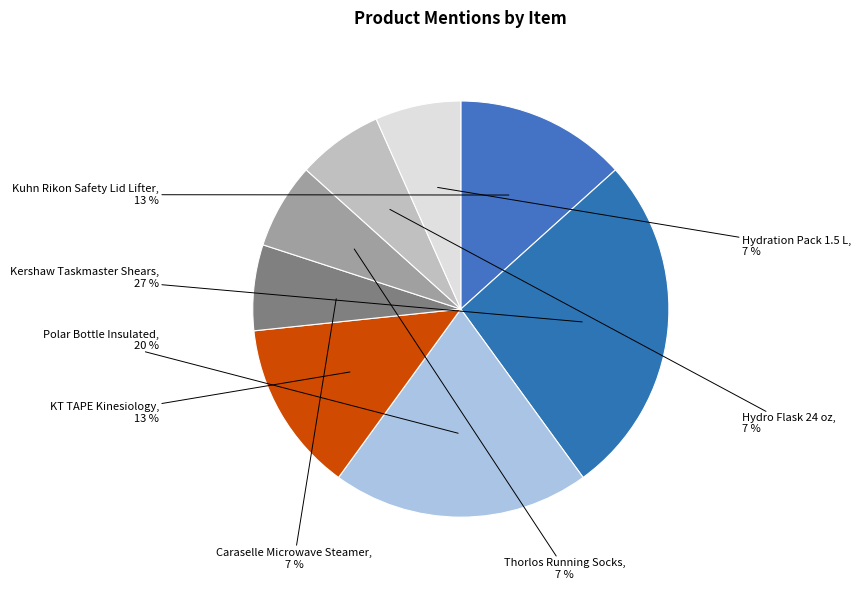

Rank the categories by value from highest to lowest.

Kershaw Taskmaster Shears, Polar Bottle Insulated Water Bottle, Kuhn Rikon Auto Deluxe Safety Lid Lifter, KT TAPE Original Cotton Elastic Kinesiology, Caraselle Microwave Steamer, Thorlos Unisex Thick Padded Running Socks, Hydro Flask 24 oz Vacuum Insulated, Hydration Pack with 1.5 L Water Backpack